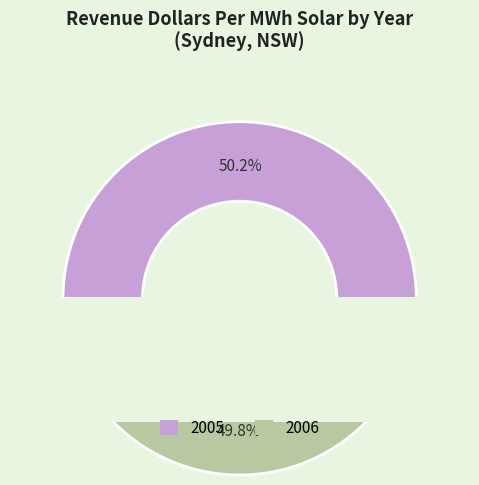

Rank the categories by value from lowest to highest.

2006, 2005